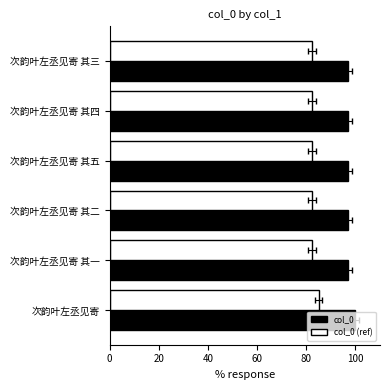

What is the highest value of the col_0 (ref) series?

85.0